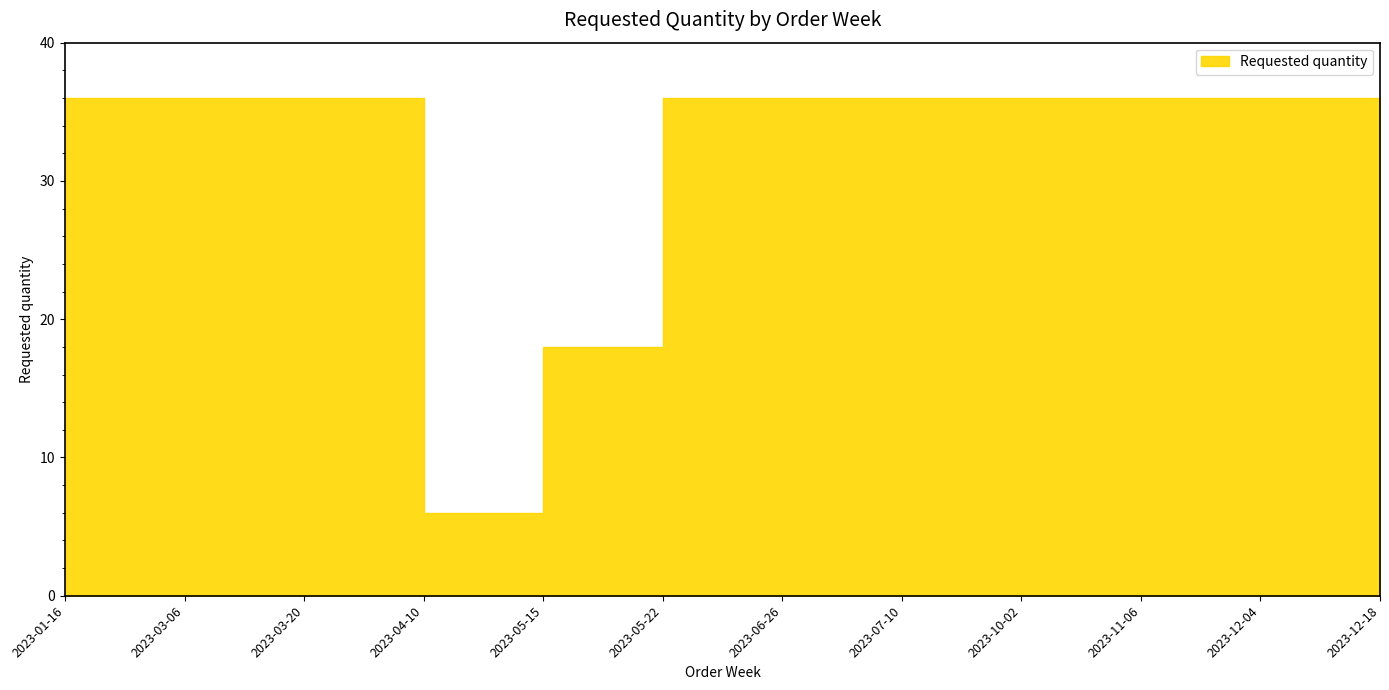

Rank the categories by value from lowest to highest.

2023-04-10, 2023-05-15, 2023-01-16, 2023-03-06, 2023-03-20, 2023-05-22, 2023-06-26, 2023-07-10, 2023-10-02, 2023-11-06, 2023-12-04, 2023-12-18